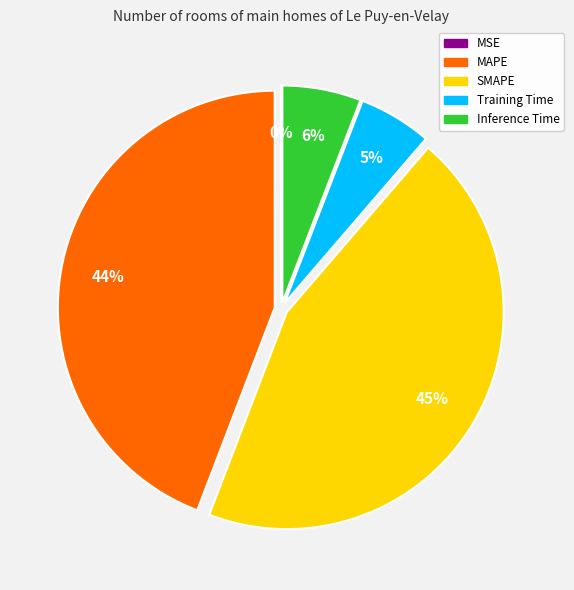

Is MAPE the majority of the pie?

No